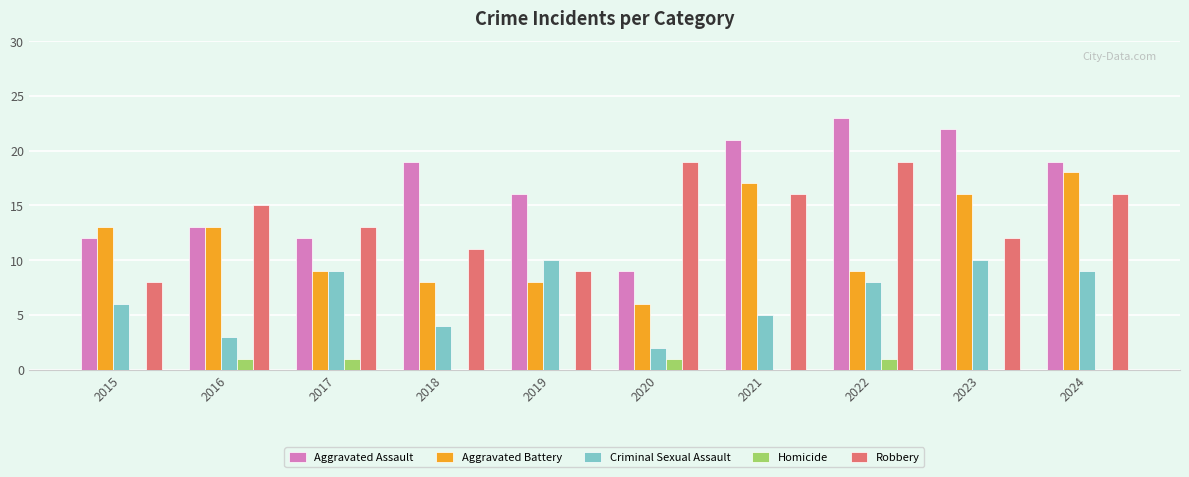

The value of Robbery at 2022 is 6. True or false?

False